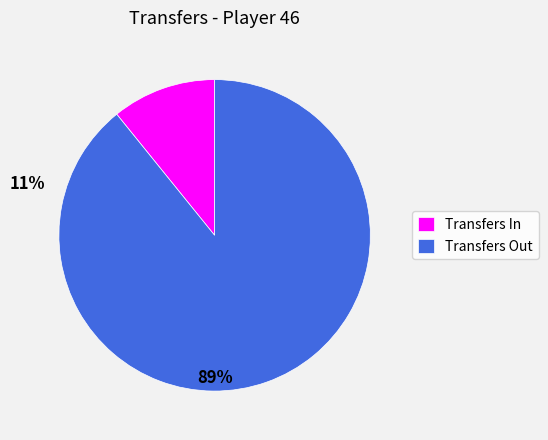

How many segments does this pie chart have?

2